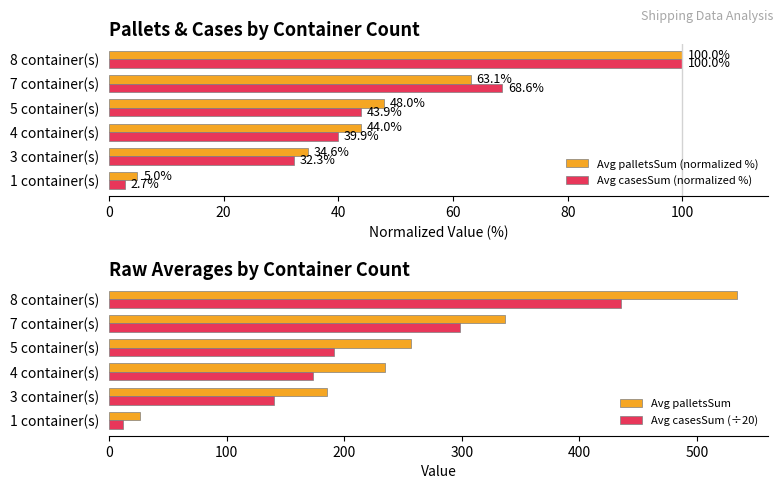

The Avg palletsSum (normalized %) series shows 151.1 at 8 container(s). True or false?

False